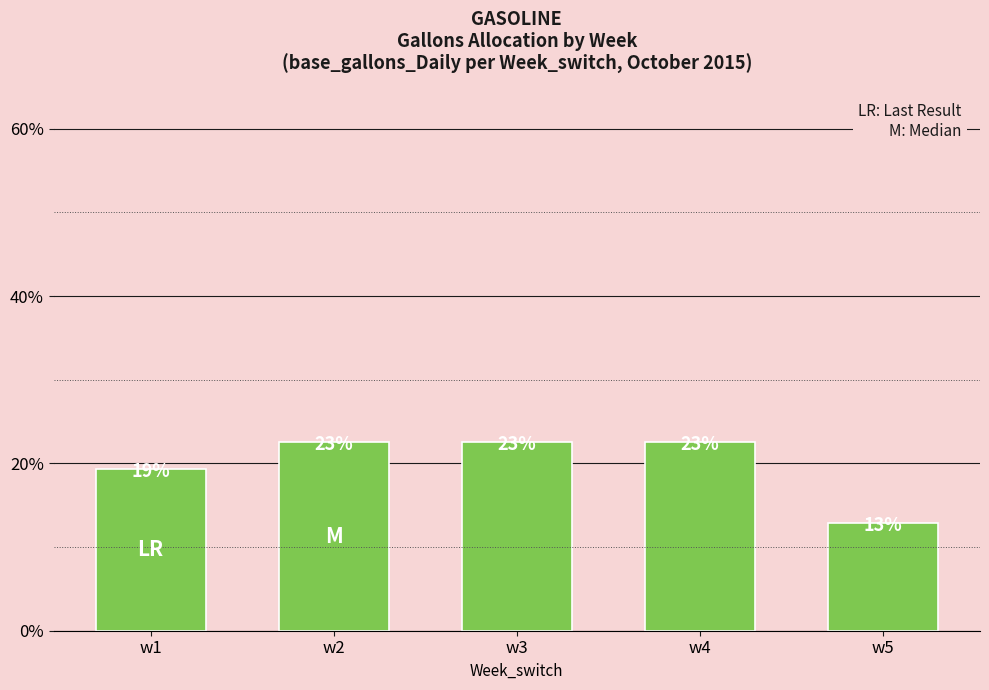

How many bars are there in total?

5